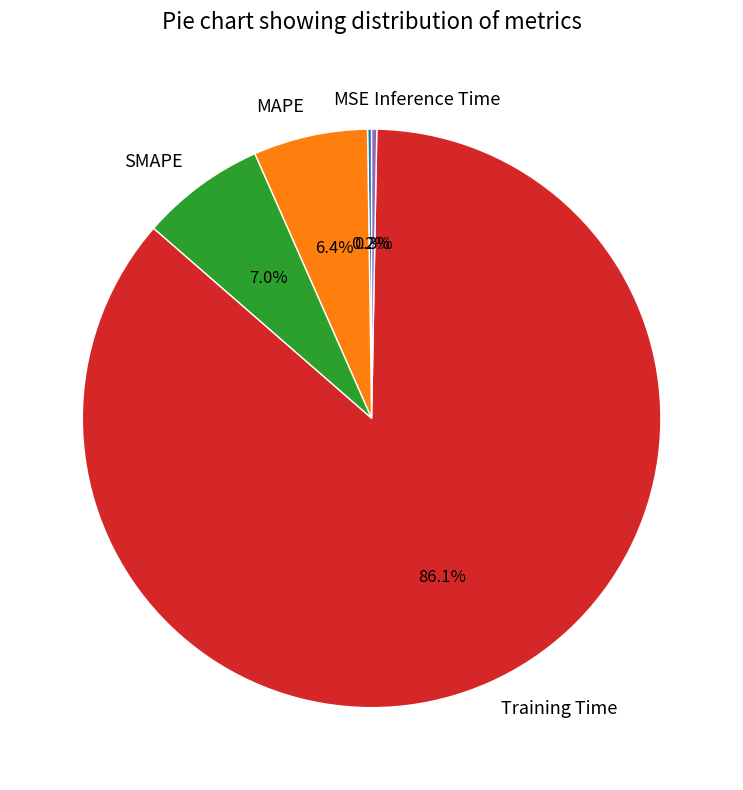

Combined, what portion of the pie is SMAPE and Training Time?

93.1%